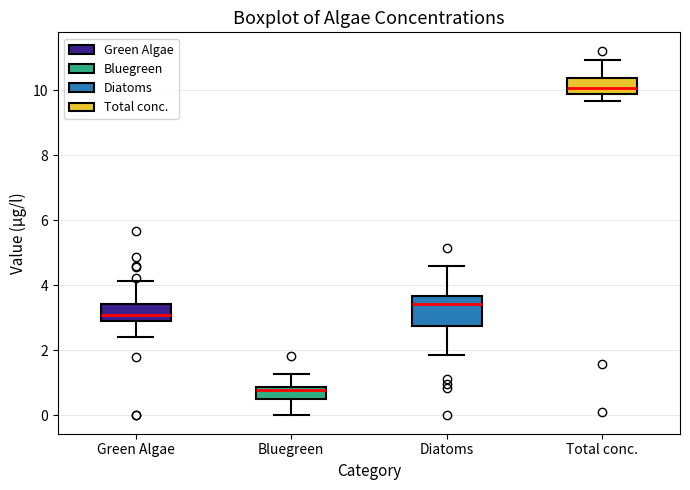

Comparing the boxes themselves (not the whiskers), which one is the tallest?

Diatoms